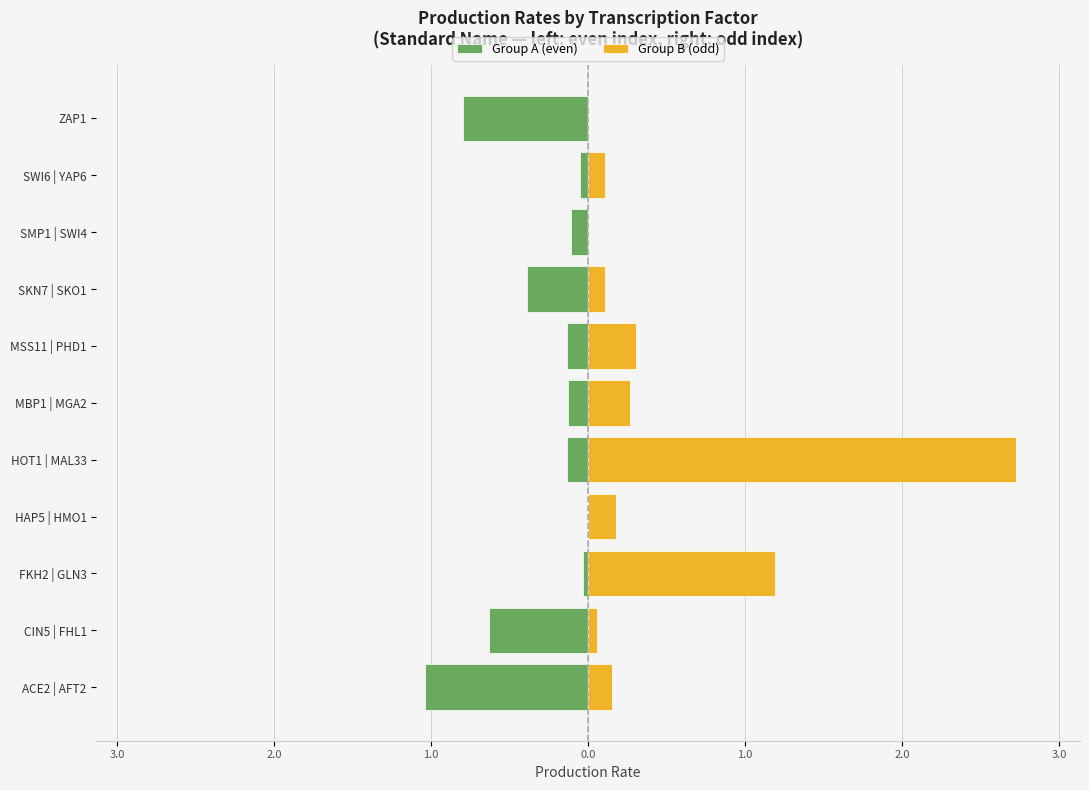

What is the value of the Group A (even) bar at the 2nd from the left?

-0.6